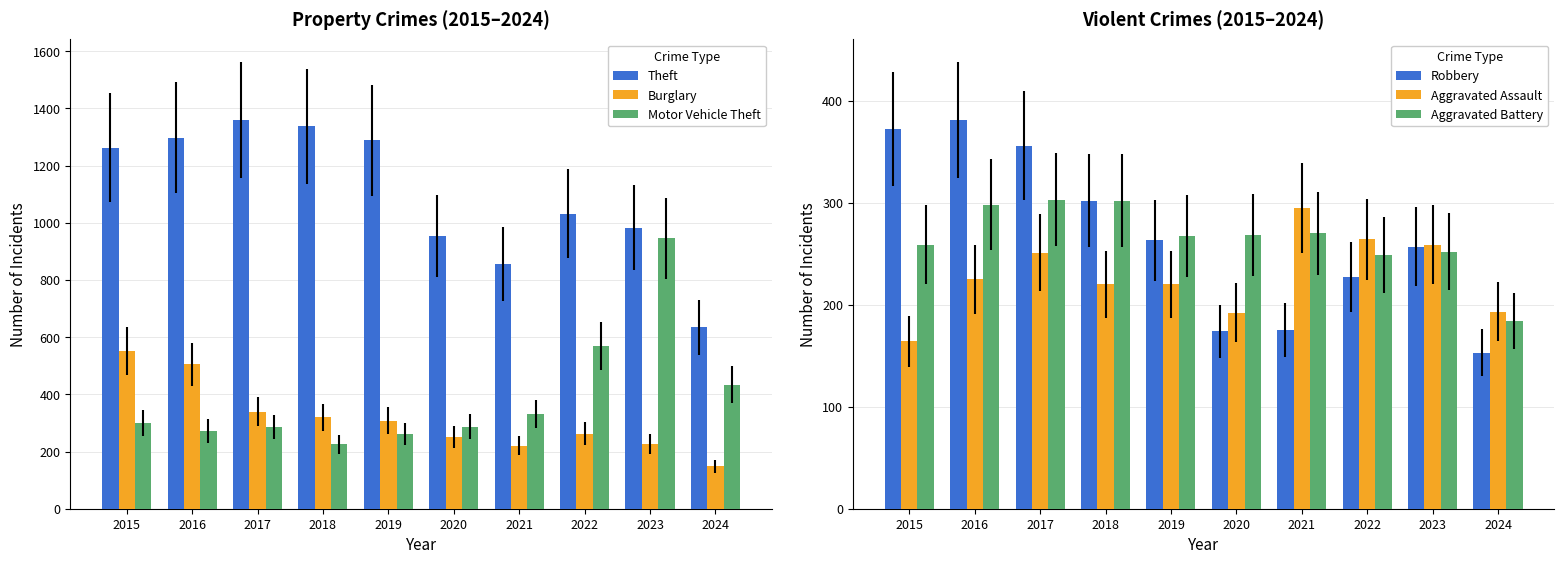

List the labels in order of Robbery value, largest first.

2016, 2015, 2017, 2018, 2019, 2023, 2022, 2021, 2020, 2024